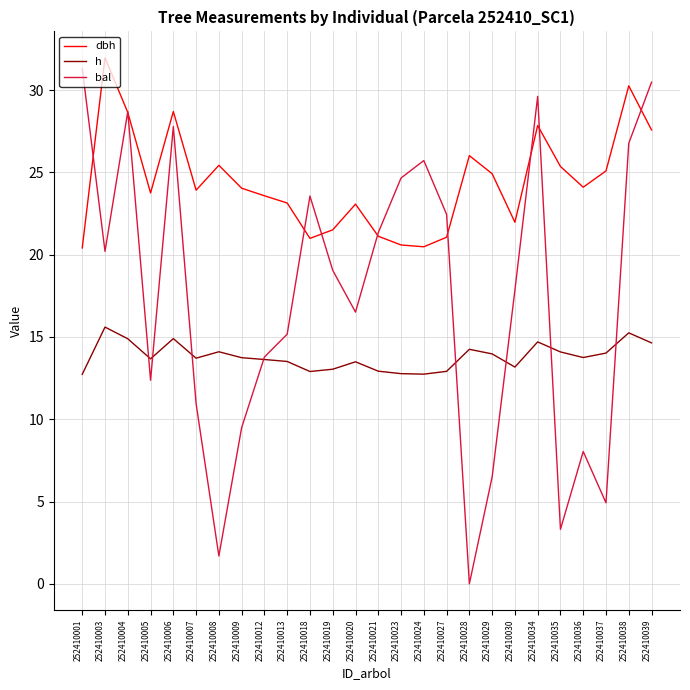

Which series has the widest spread of values?

bal